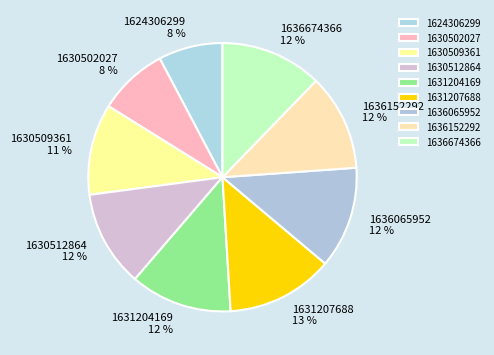

True or false: 1624306299 accounts for 8% of the total.

True